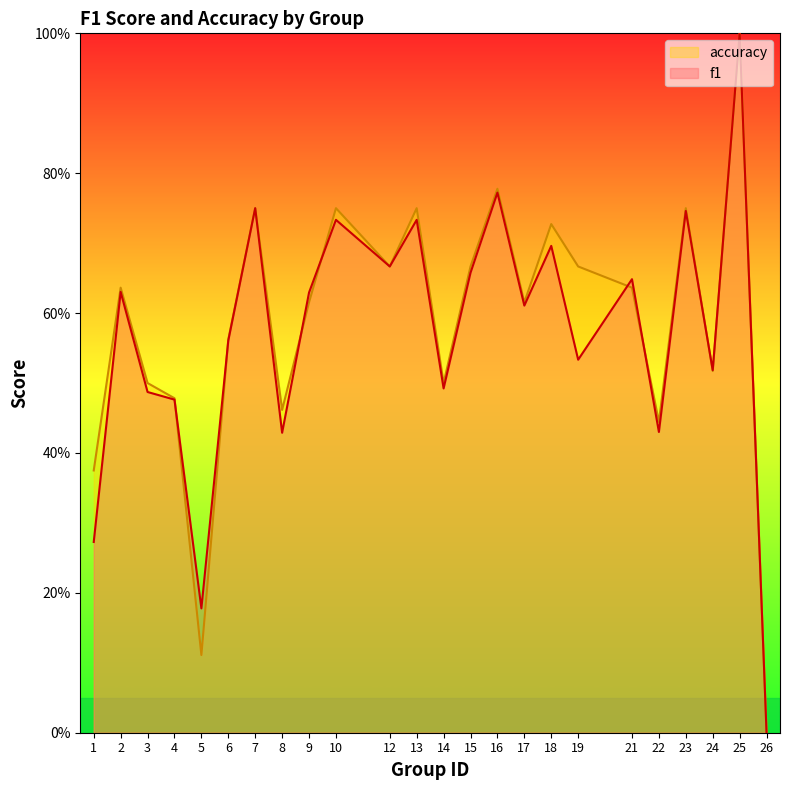

Rank the series by their average value, from highest to lowest.

accuracy, f1